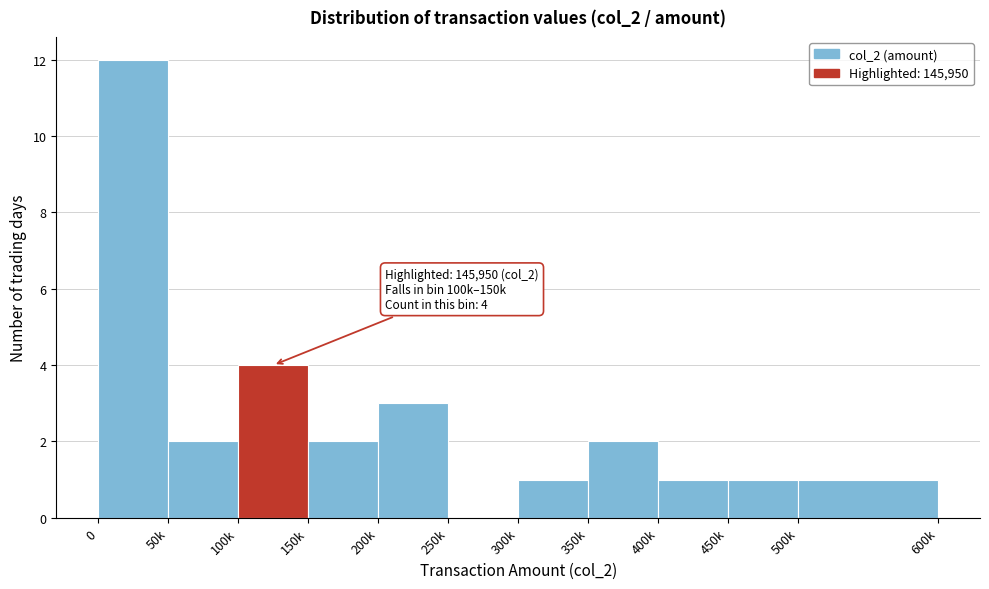

Reading right to left, transcribe all the data shown in this chart.

500k=1	450k=1	400k=1	350k=2	300k=1	250k=0	200k=3	150k=2	100k=4	50k=2	0=12